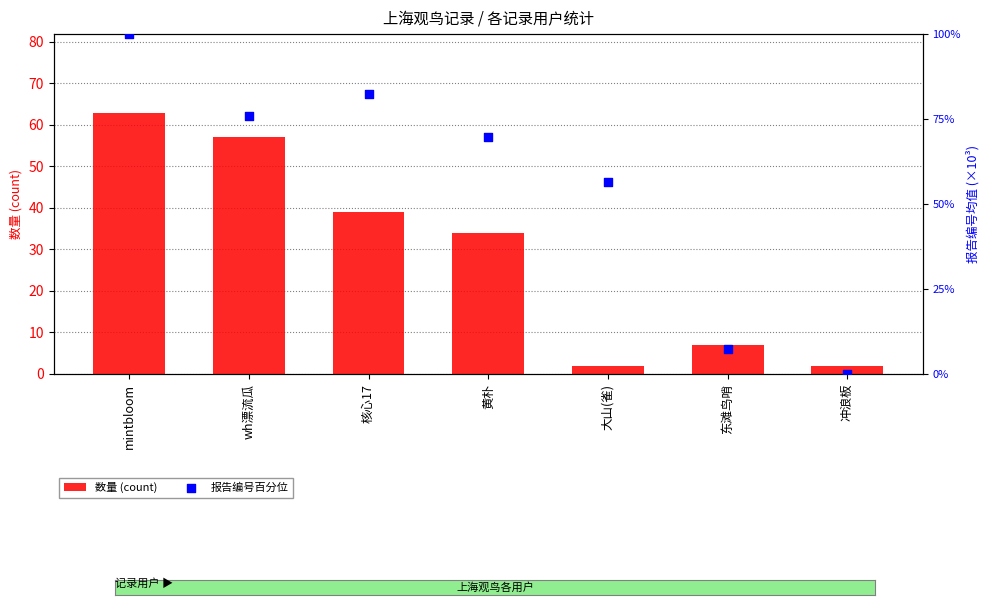

Is the value of 数量 (count) at 东滩鸟哨 greater than the value of 报告编号百分位 at 冲浪板?

Yes